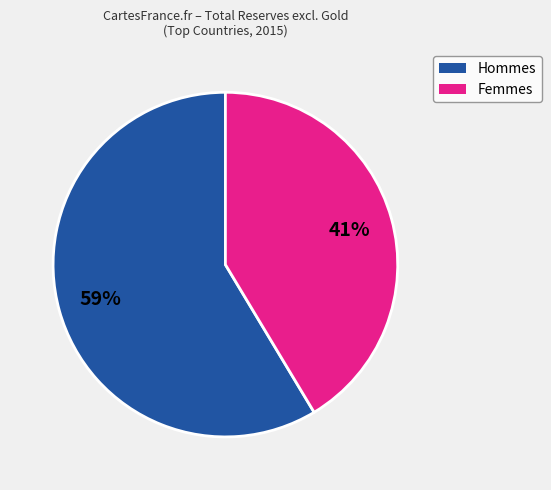

Count the number of slices in the pie.

2